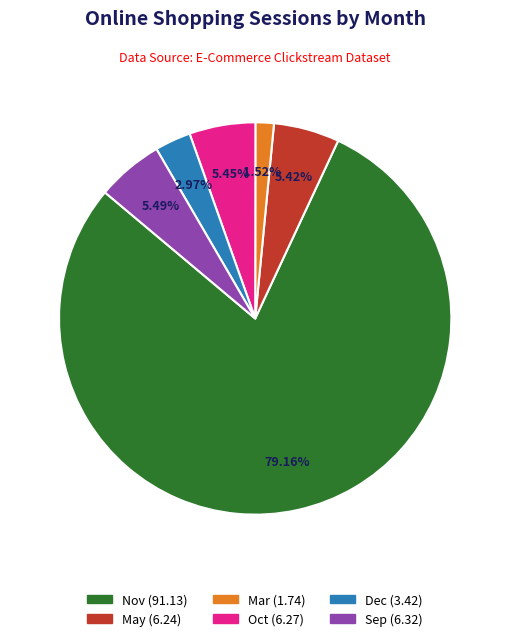

How many slices are in this pie chart?

6